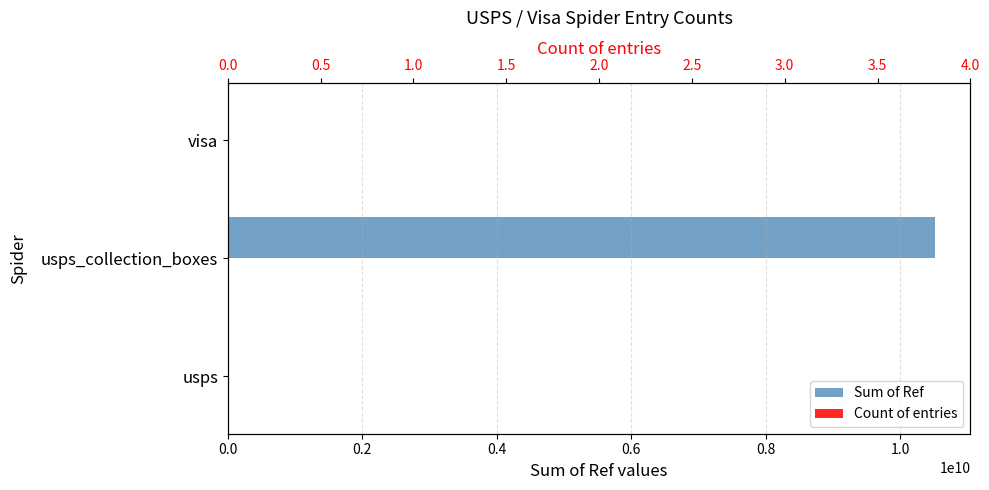

What is the value of the Count of entries bar at the 1st from the left?

1